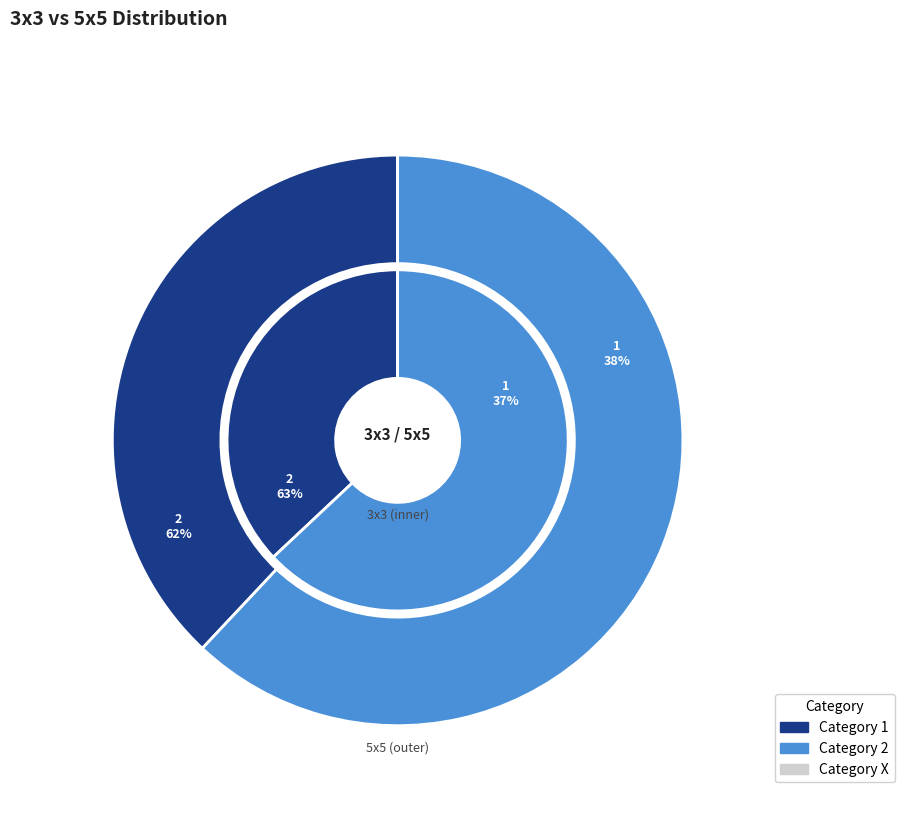

Which slice is the largest?

2 (3x3)